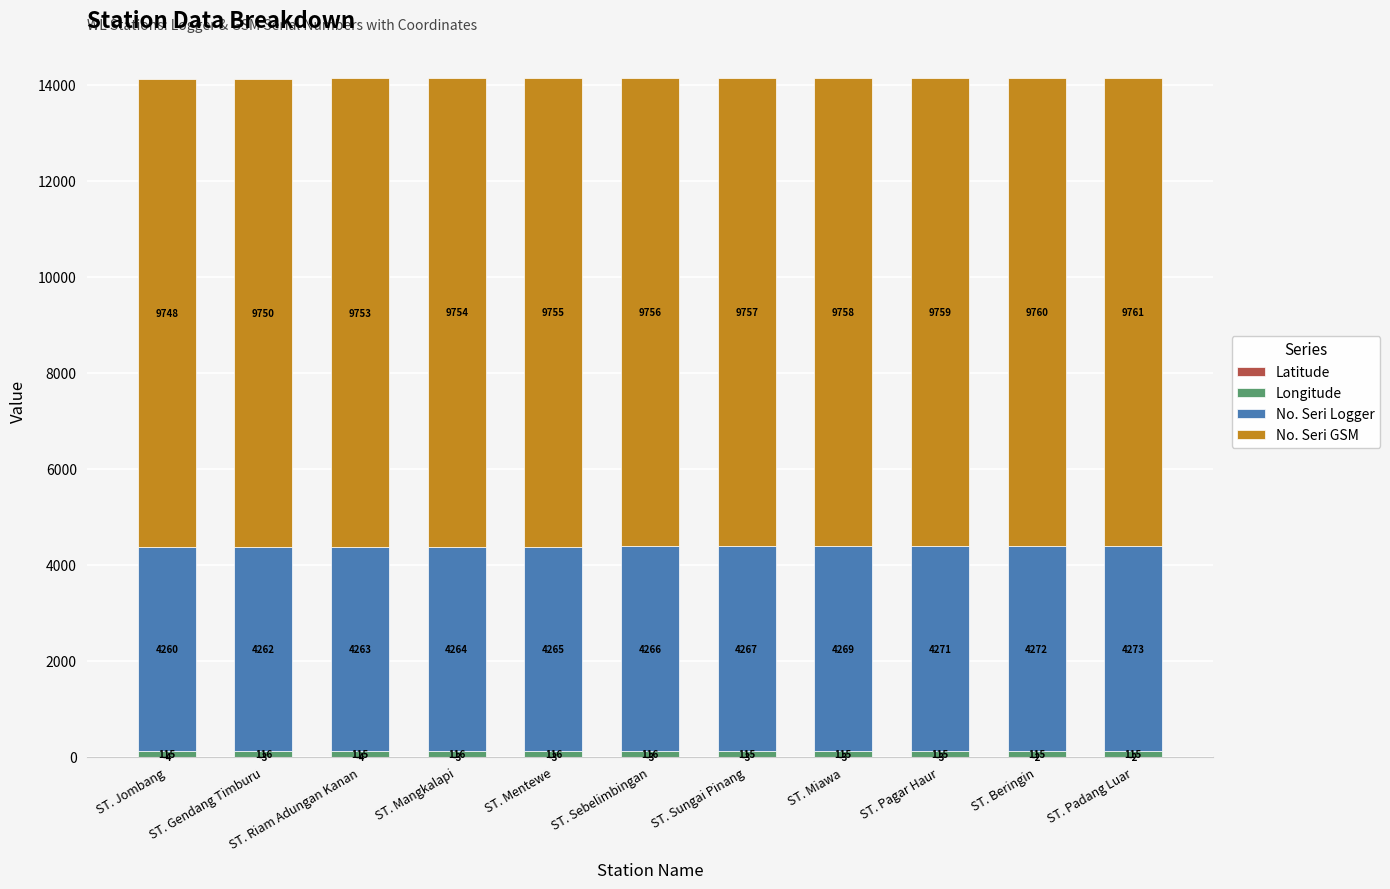

At which category is the sum across all series the highest?

ST. Padang Luar